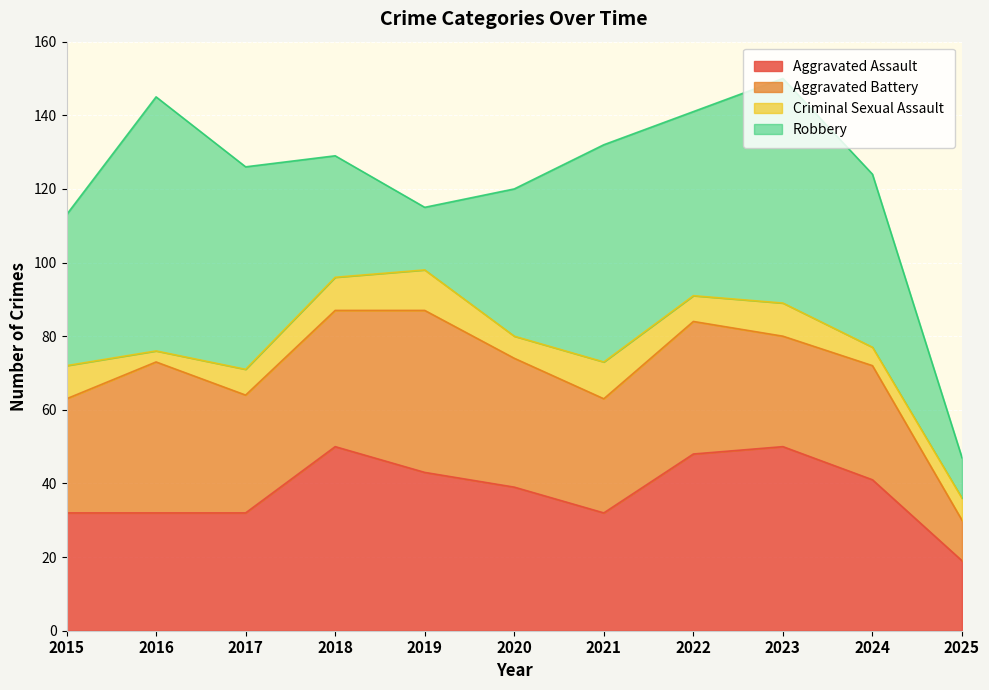

Which label corresponds to the largest value in the chart?

2016